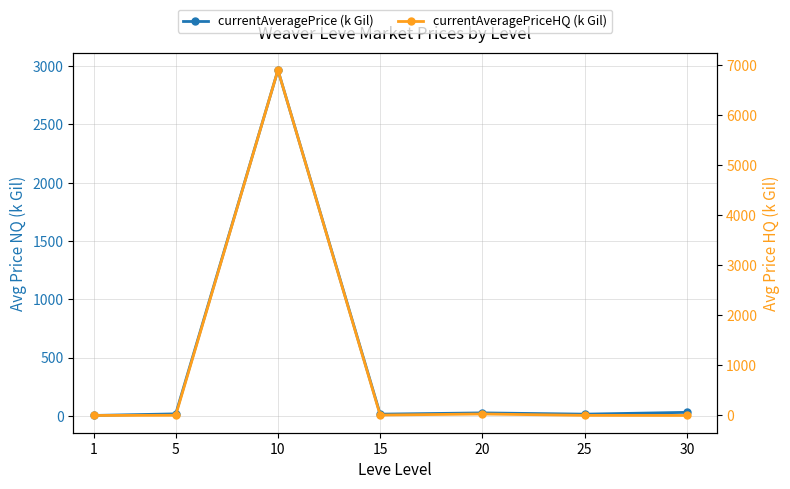

How many interior local valleys does the currentAveragePriceHQ (k Gil) series have?

1